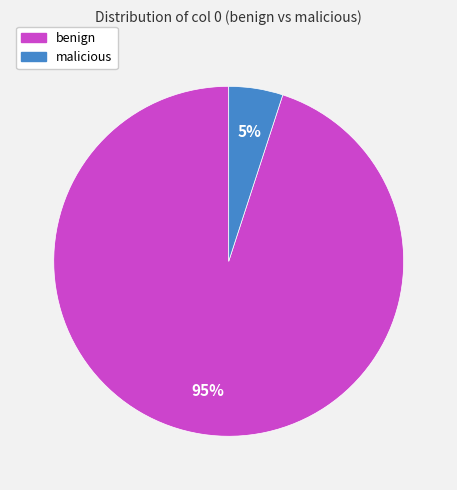

Do benign and malicious together represent more than half of the pie?

Yes